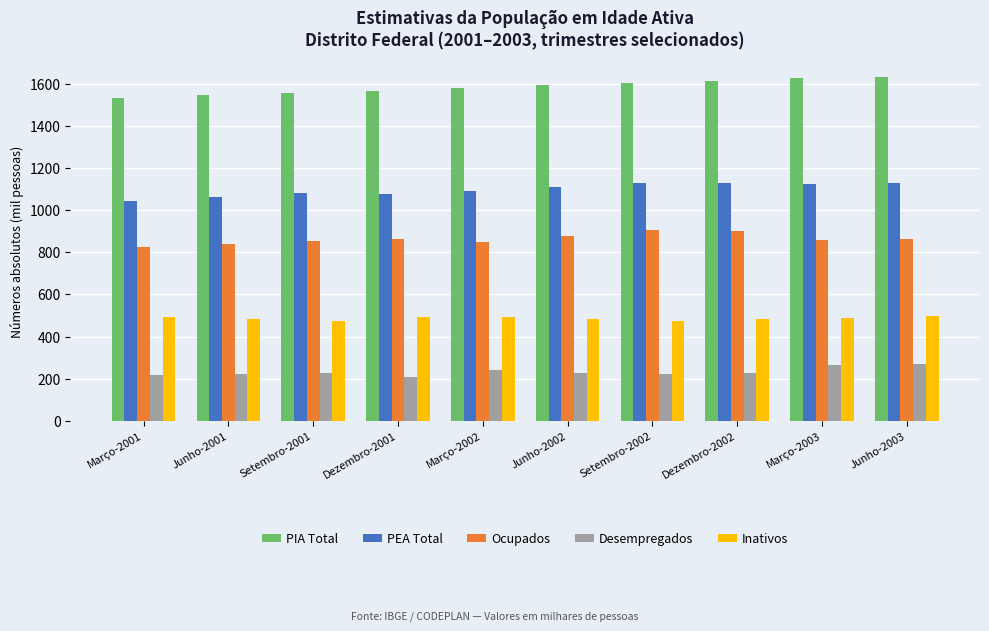

True or false: PEA Total has a value of 1075 at Dezembro-2001.

True